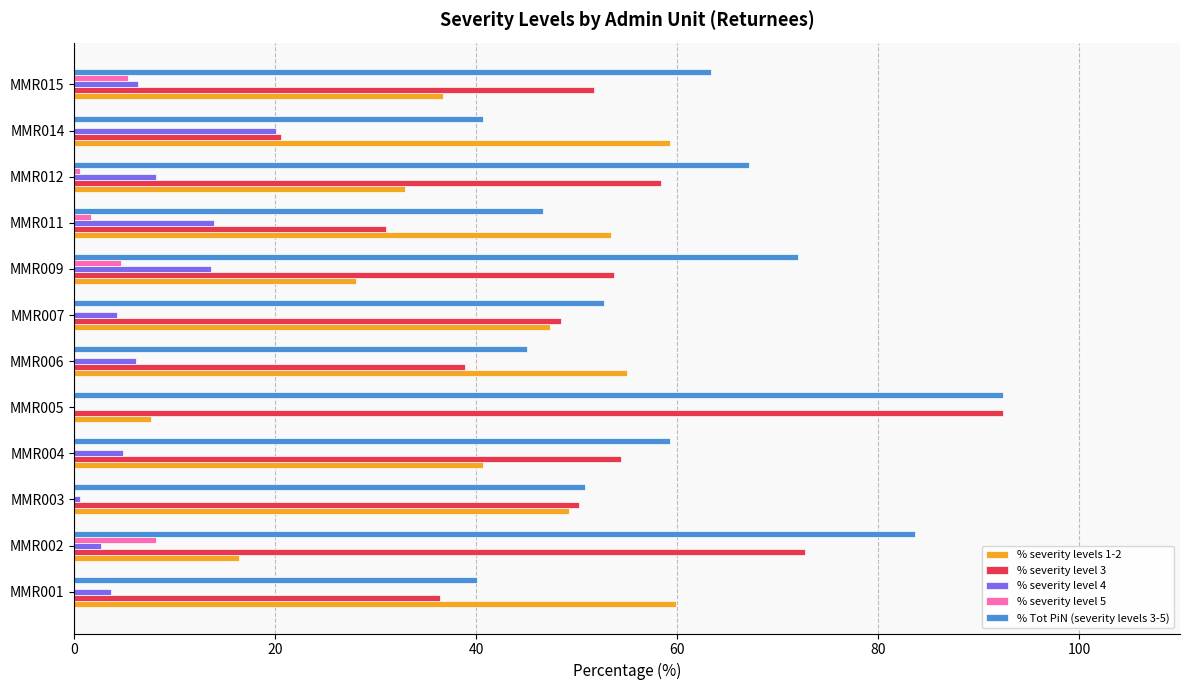

Is the value of % severity level 3 at MMR012 greater than the value of % Tot PiN (severity levels 3-5) at MMR014?

Yes